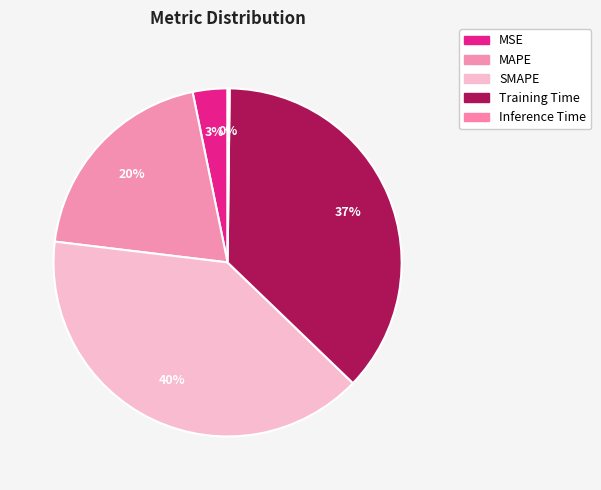

What is the smallest slice in the pie chart?

Inference Time